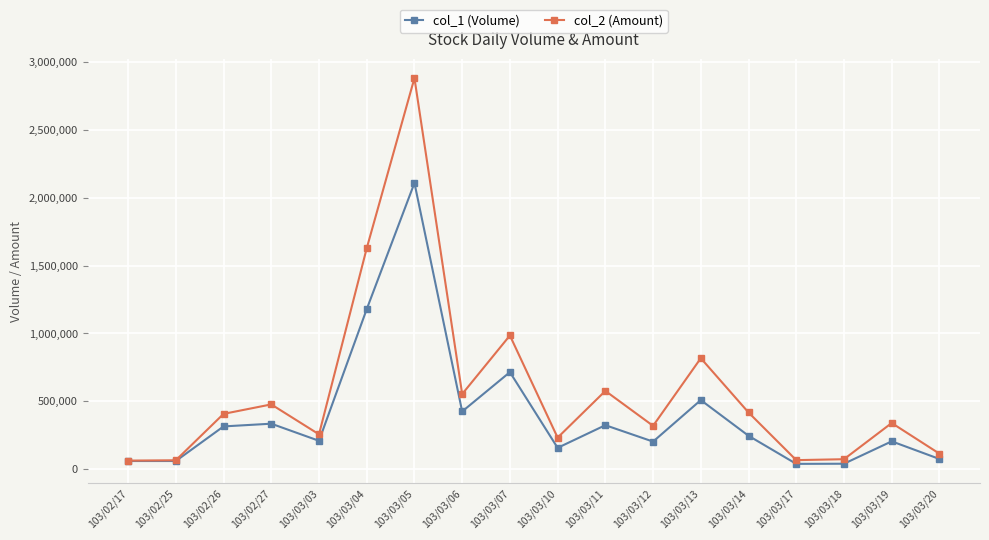

At which category does the chart reach its peak across all series?

103/03/05